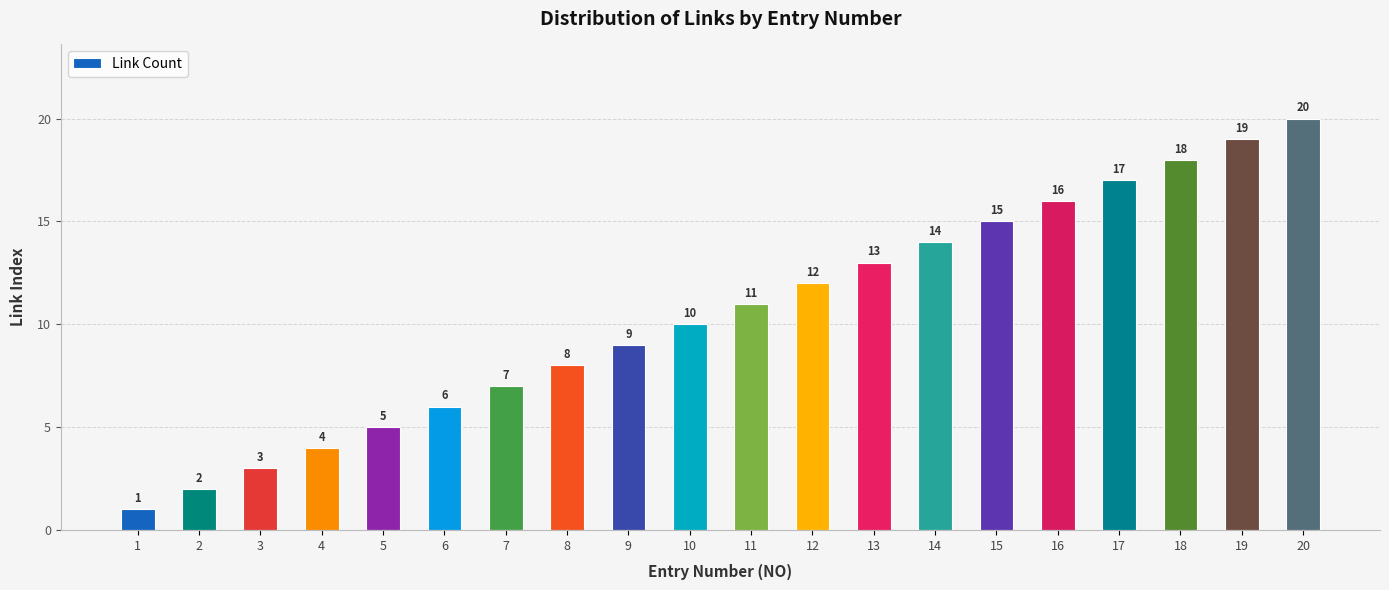

How many values are below 11?

10